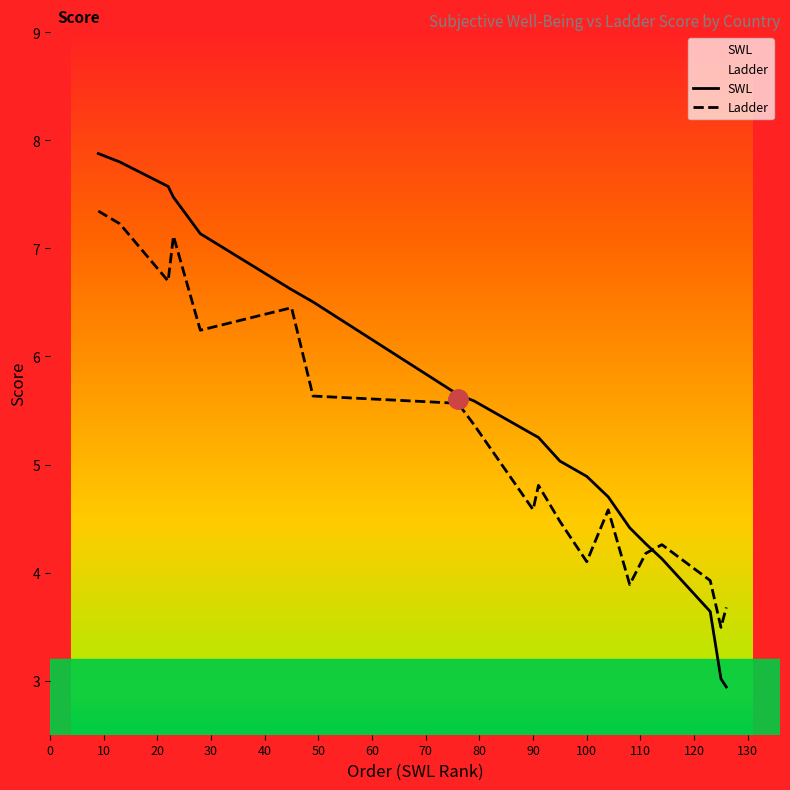

At how many categories does at least one series exceed 6?

7